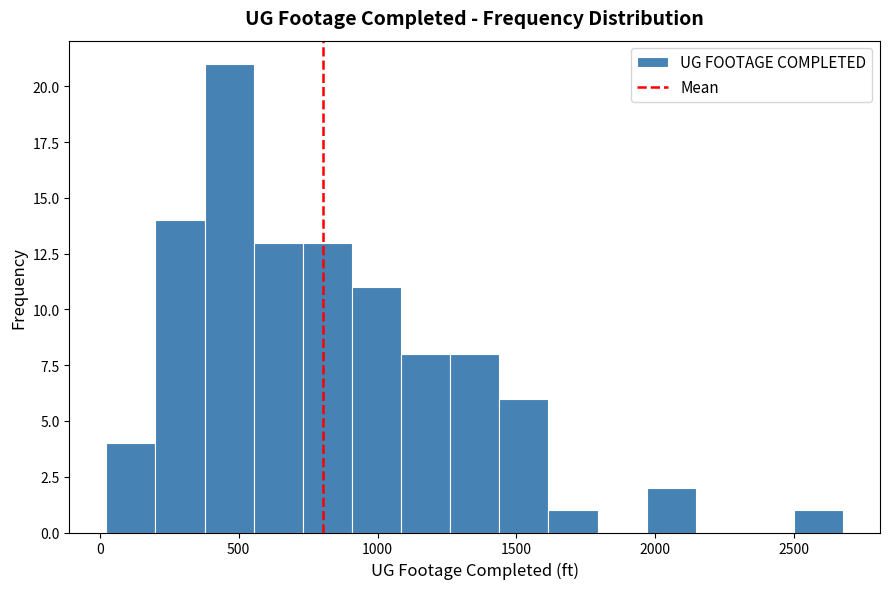

Read against the x-axis, roughly where is the centre of the tallest bar?

450